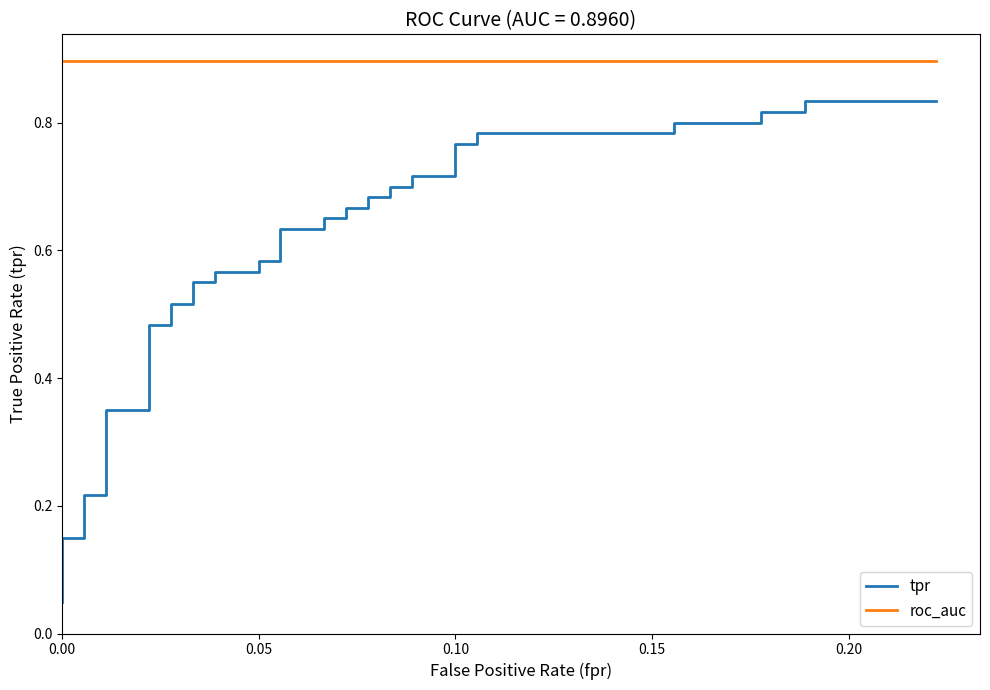

List the series in order of their peak value, lowest first.

tpr, roc_auc